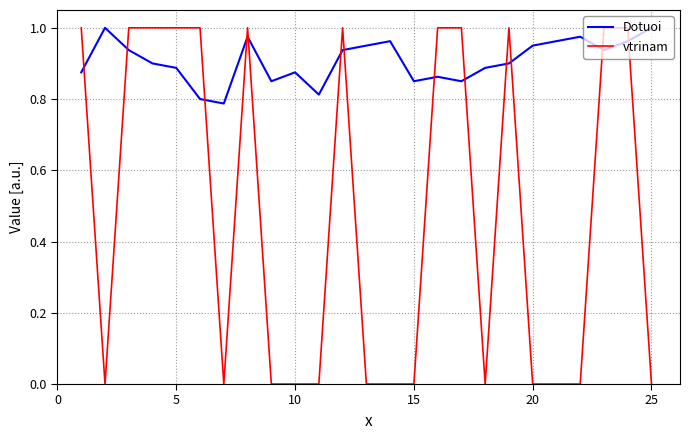

What is the sum of all vtrinam values?

12.0